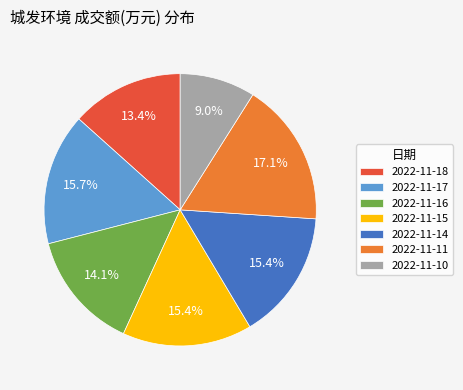

What percentage do 2022-11-11 and 2022-11-14 together represent?

32.5%